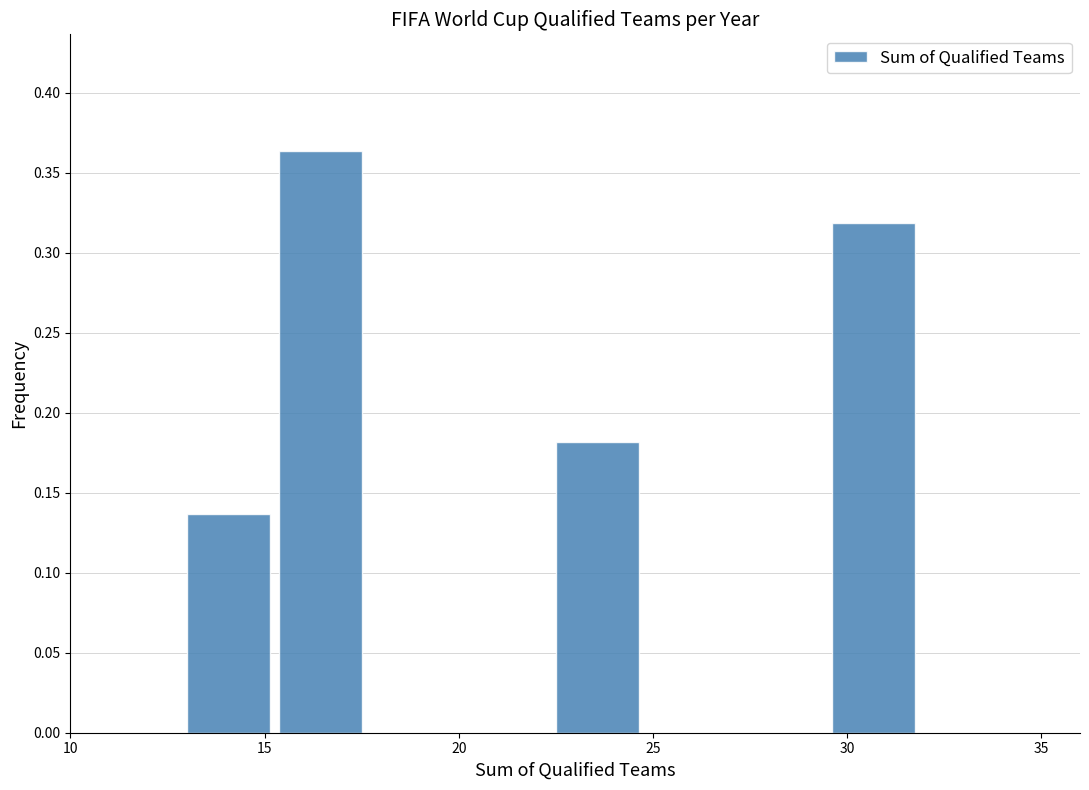

What is the height of the bar covering 13.0 to 15.5 on the x-axis? Neither the bar edges nor the heights are printed on the chart, so give them approximately, as read against the axes.

0.135